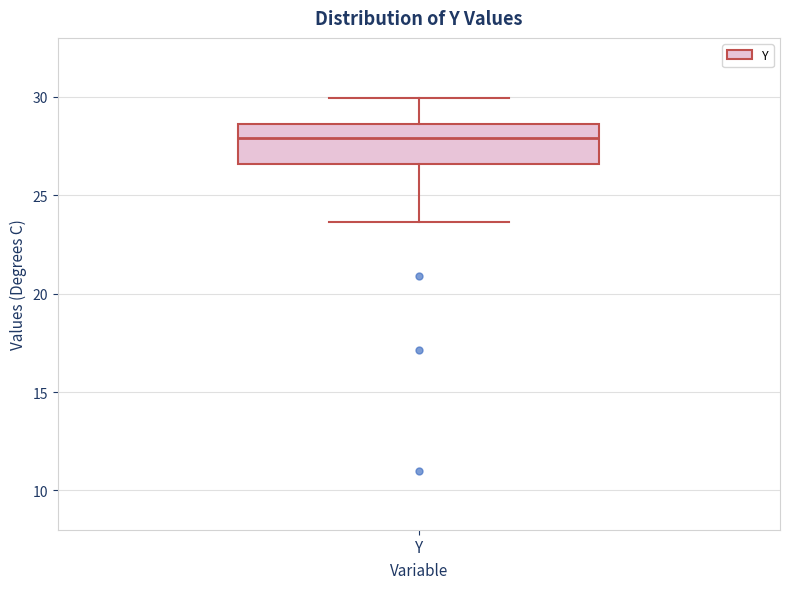

Where is the lower edge of the box for Y on the y-axis? The values are not printed on the chart, so give them approximately, as read against the axis.

26.5